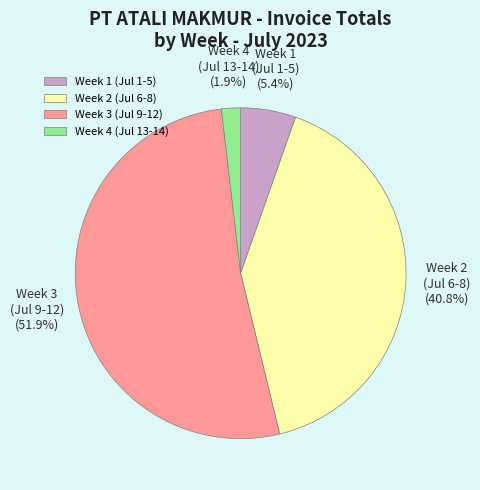

Is Week 2 (Jul 6-8) the majority of the pie?

No